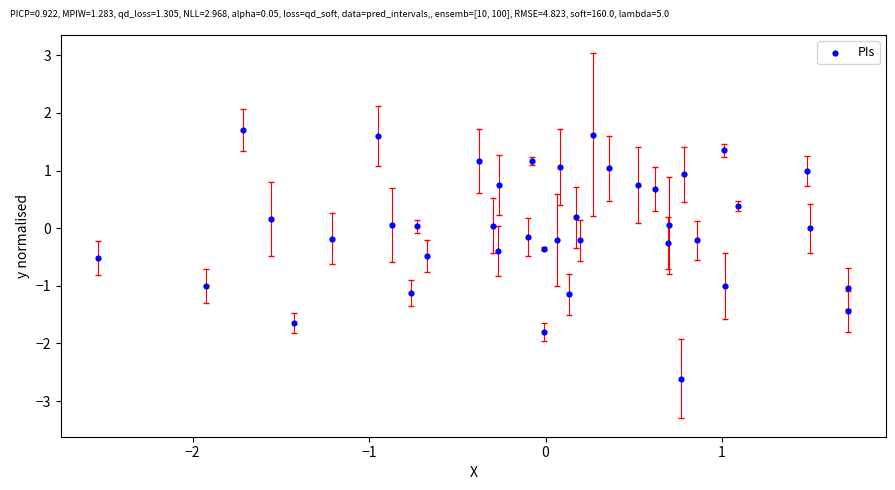

What is the range of Y values (max minus min)?

4.3